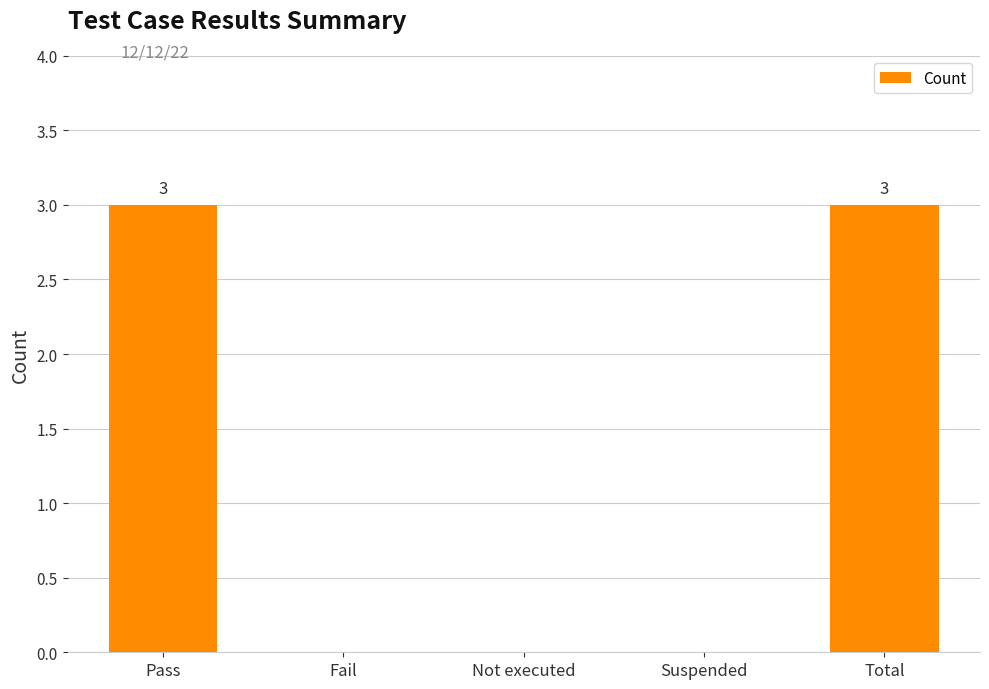

Reading left to right, what are all the values shown in this chart?

3	0	0	0	3